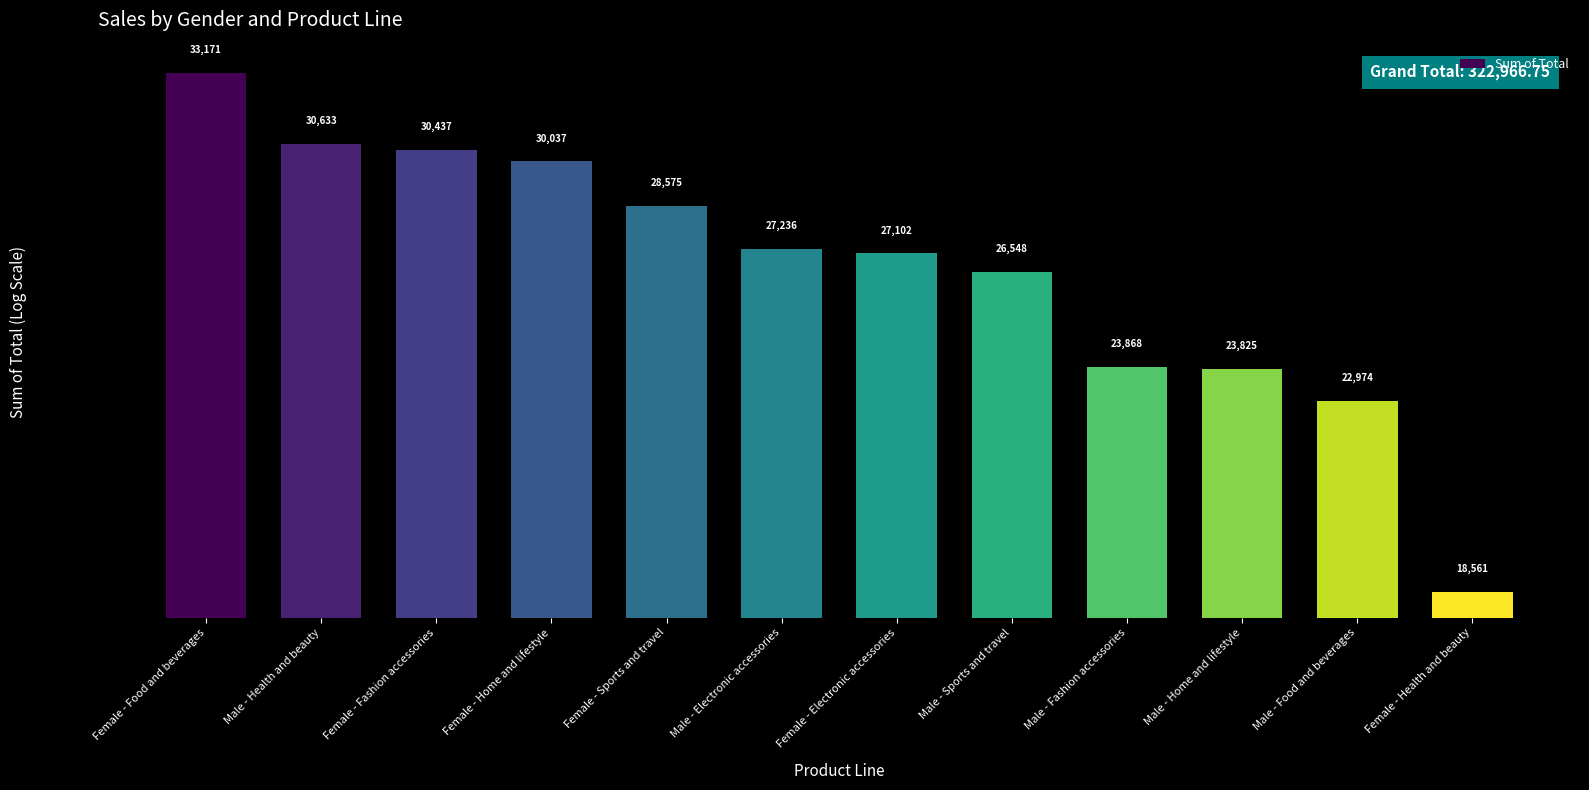

Reading left to right, extract all data points from this chart.

Female - Food and beverages=33170.9	Male - Health and beauty=30632.8	Female - Fashion accessories=30437.4	Female - Home and lifestyle=30036.9	Female - Sports and travel=28574.7	Male - Electronic accessories=27235.5	Female - Electronic accessories=27102.0	Male - Sports and travel=26548.1	Male - Fashion accessories=23868.5	Male - Home and lifestyle=23825.0	Male - Food and beverages=22973.9	Female - Health and beauty=18561.0